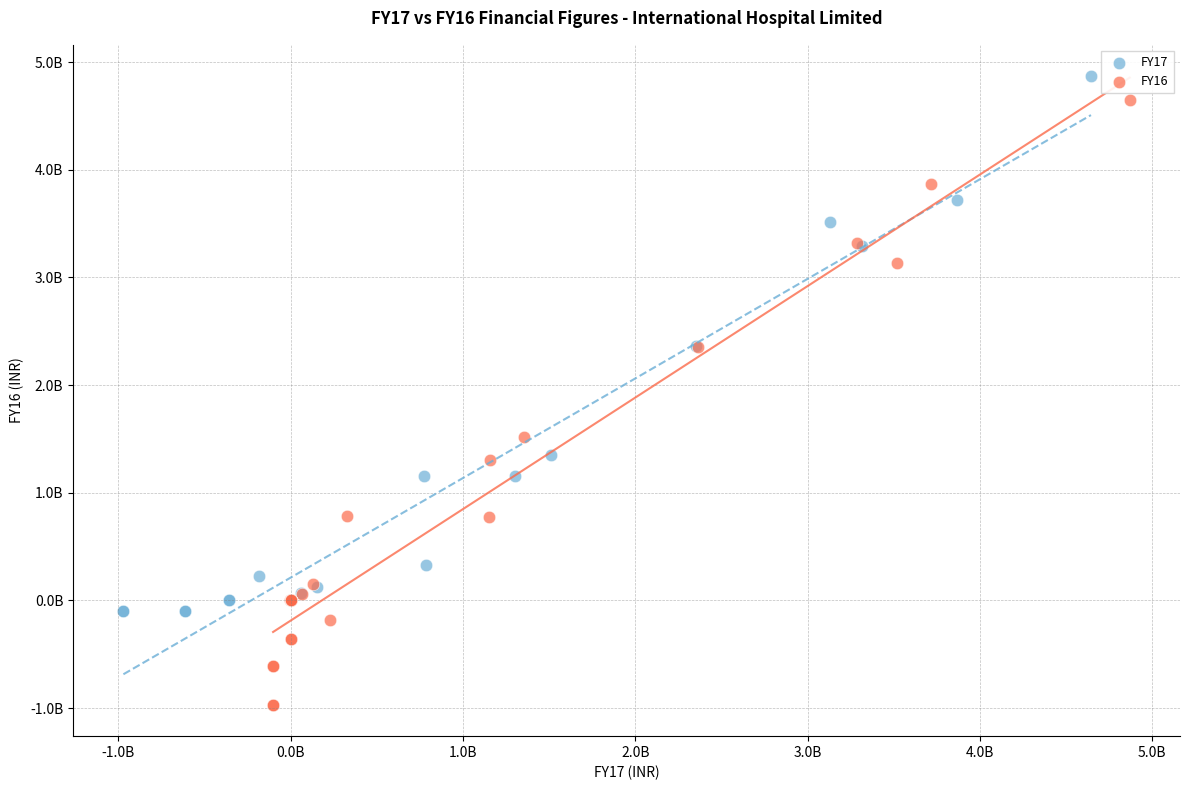

Which series contains the highest Y value?

FY17